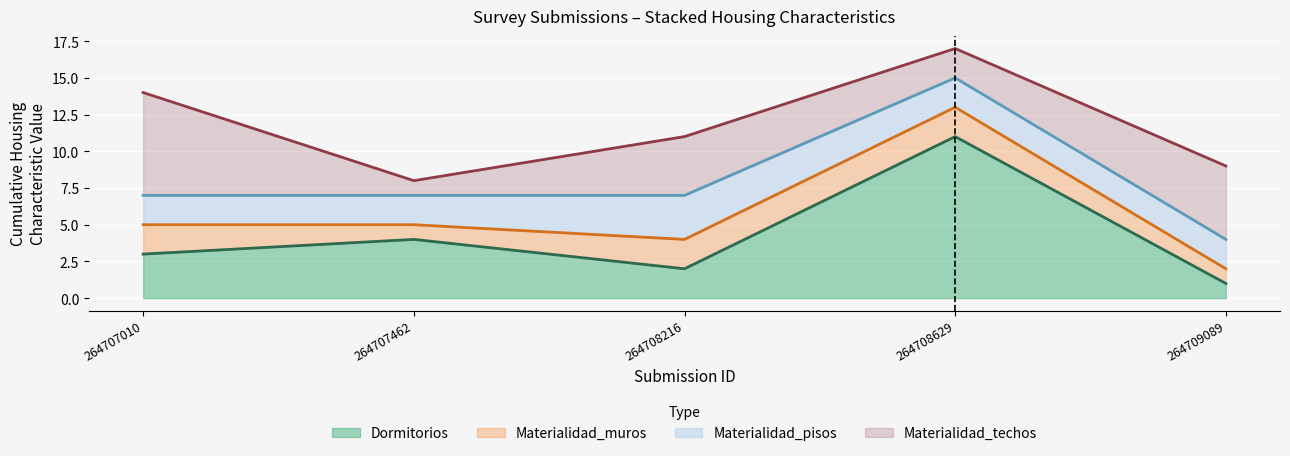

What value does the Materialidad_techos series have at 2?

4